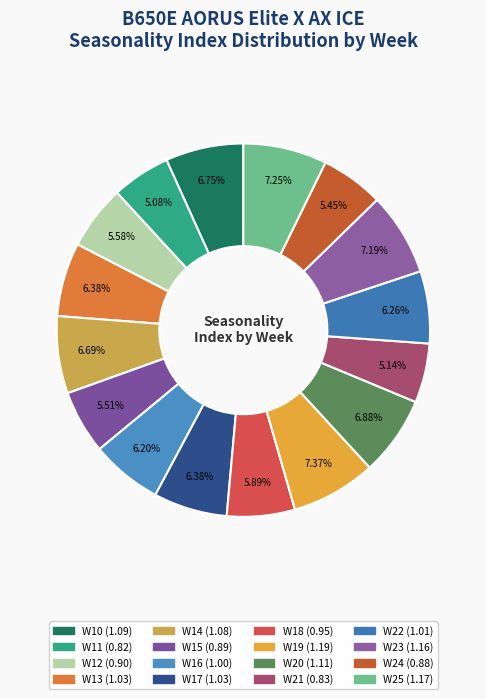

What percentage is the W17 slice, to the nearest percent?

6%